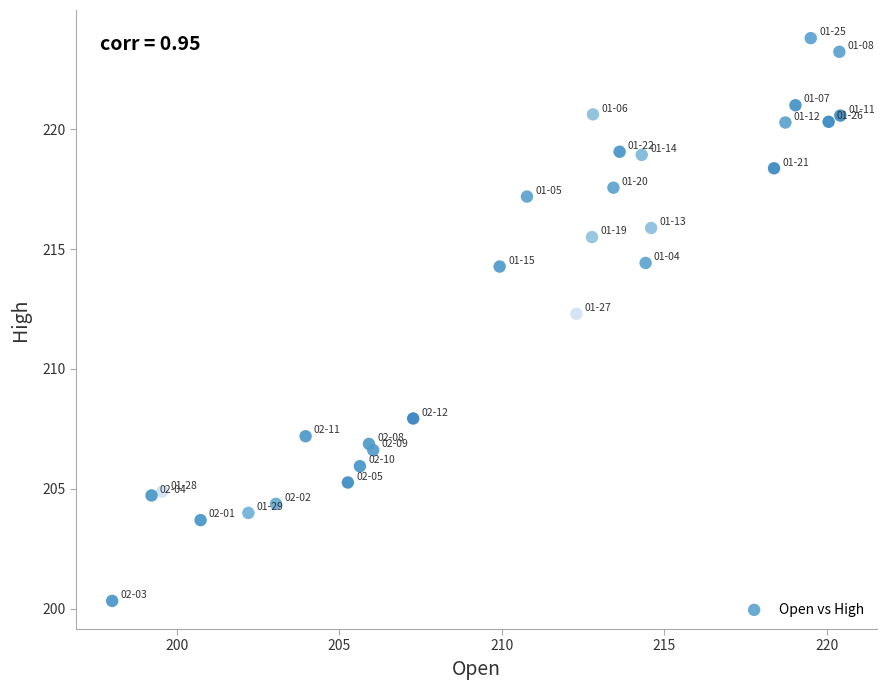

What is the range of X values (max minus min)?

22.4